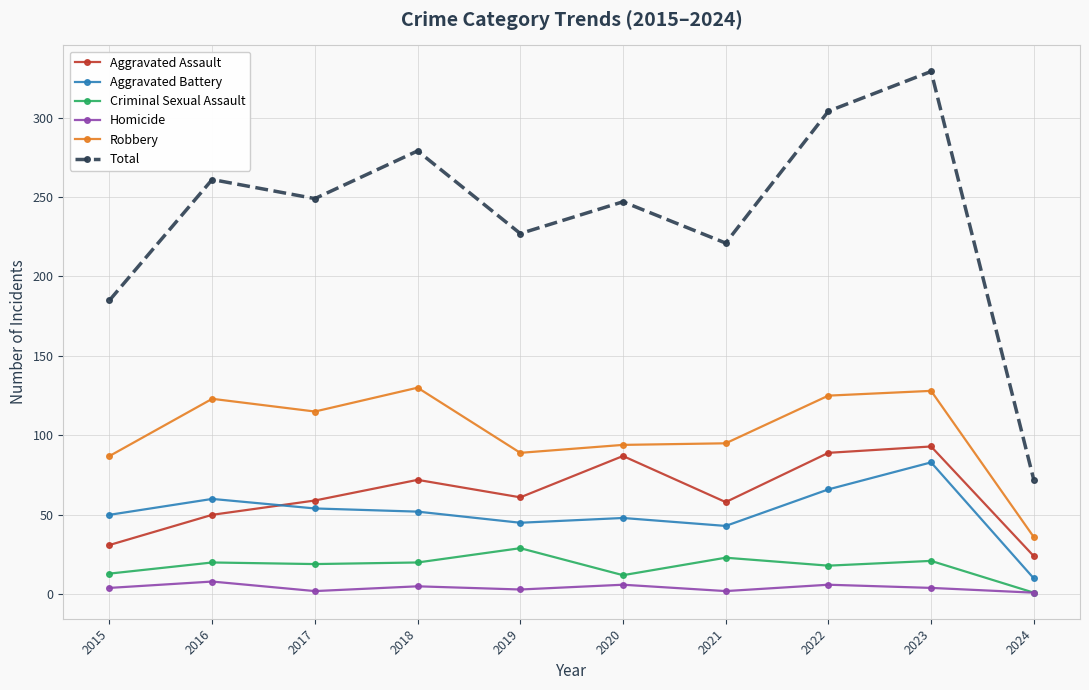

How many data points in Robbery are less than 115?

5